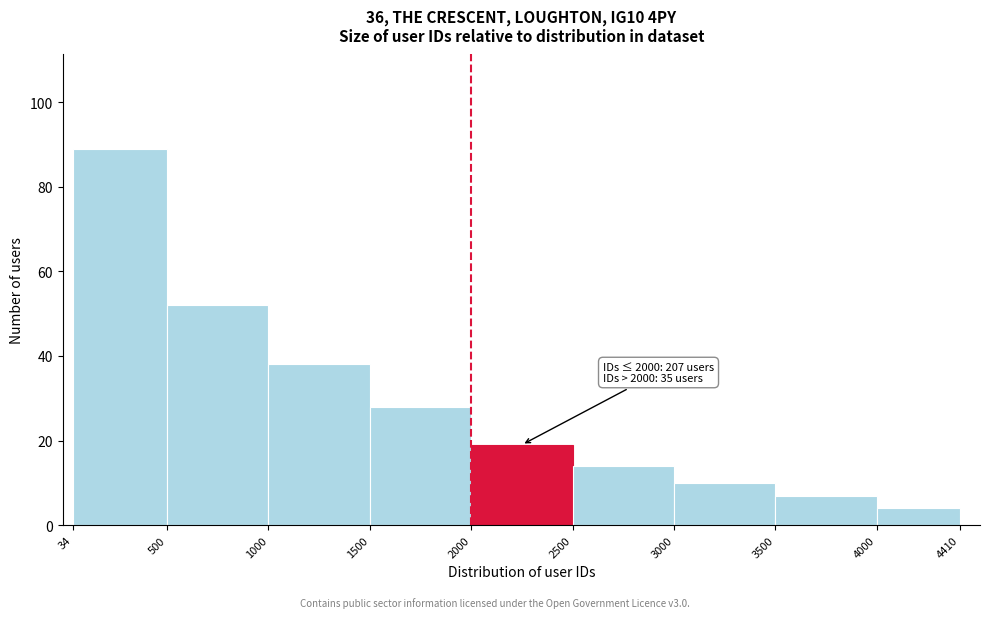

Which range on the x-axis has the tallest bar?

34 to 500